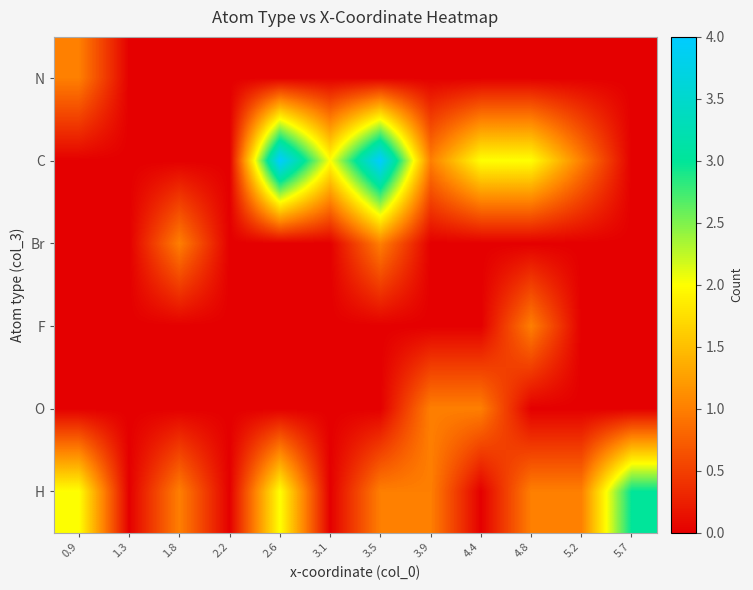

Reading left to right, transcribe all the data shown in this chart.

N: 0.9=1	1.3=0	1.8=0	2.2=0	2.6=0	3.1=0	3.5=0	3.9=0	4.4=0	4.8=0	5.2=0	5.7=0
C: 0.9=0	1.3=0	1.8=0	2.2=0	2.6=4	3.1=2	3.5=4	3.9=1	4.4=2	4.8=2	5.2=1	5.7=0
Br: 0.9=0	1.3=0	1.8=1	2.2=0	2.6=0	3.1=0	3.5=1	3.9=0	4.4=0	4.8=0	5.2=0	5.7=0
F: 0.9=0	1.3=0	1.8=0	2.2=0	2.6=0	3.1=0	3.5=0	3.9=0	4.4=0	4.8=1	5.2=0	5.7=0
O: 0.9=0	1.3=0	1.8=0	2.2=0	2.6=0	3.1=0	3.5=0	3.9=1	4.4=1	4.8=0	5.2=0	5.7=0
H: 0.9=2	1.3=0	1.8=1	2.2=0	2.6=2	3.1=0	3.5=1	3.9=1	4.4=0	4.8=1	5.2=1	5.7=3